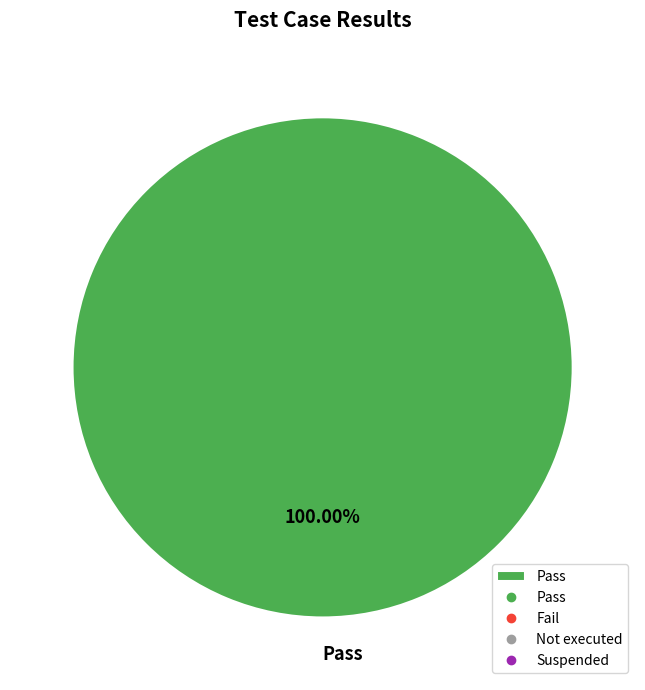

Is there a majority slice in this chart?

Yes